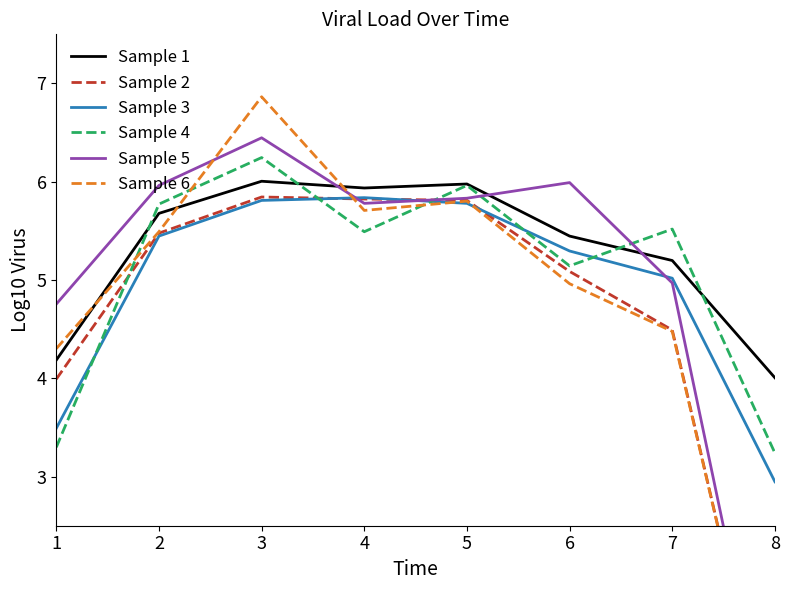

In Sample 6, how many points are higher than both neighbors (excluding endpoints)?

2